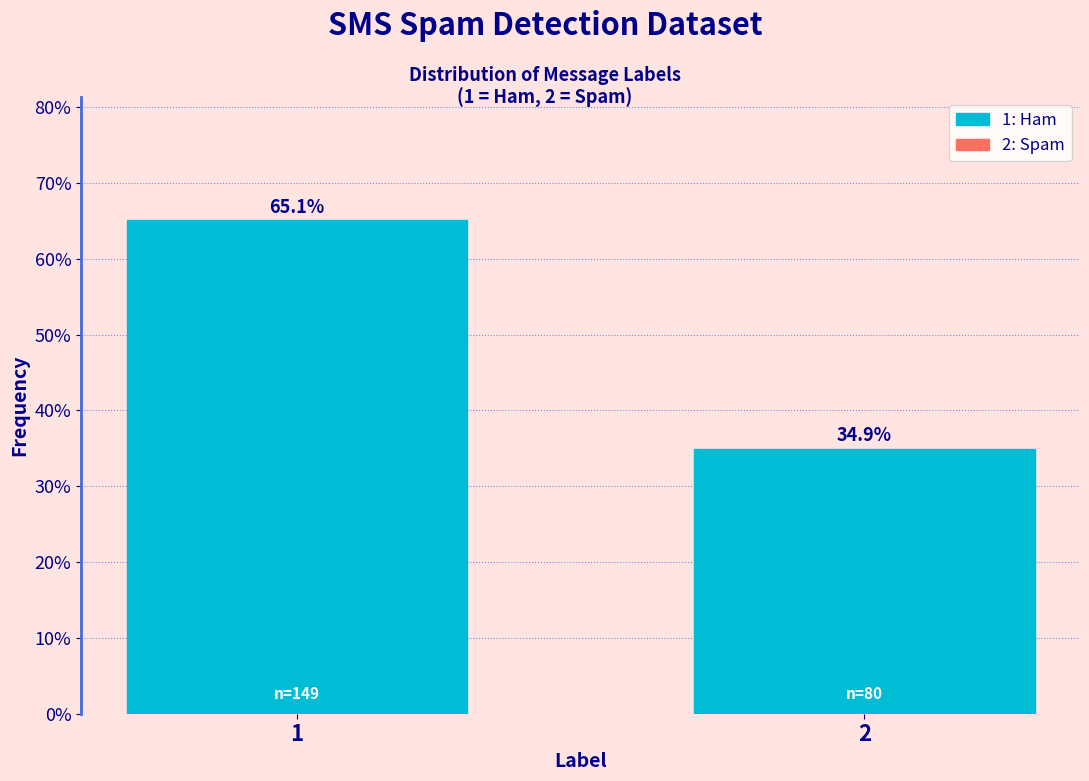

Reading right to left, transcribe all the data shown in this chart.

34.9	65.1